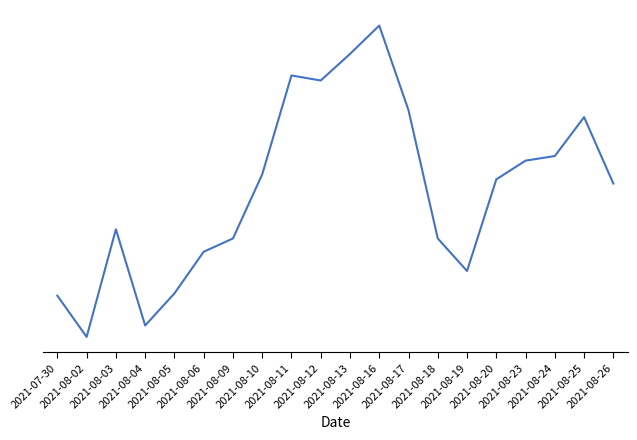

Is this an area chart (filled region under the line)?

No